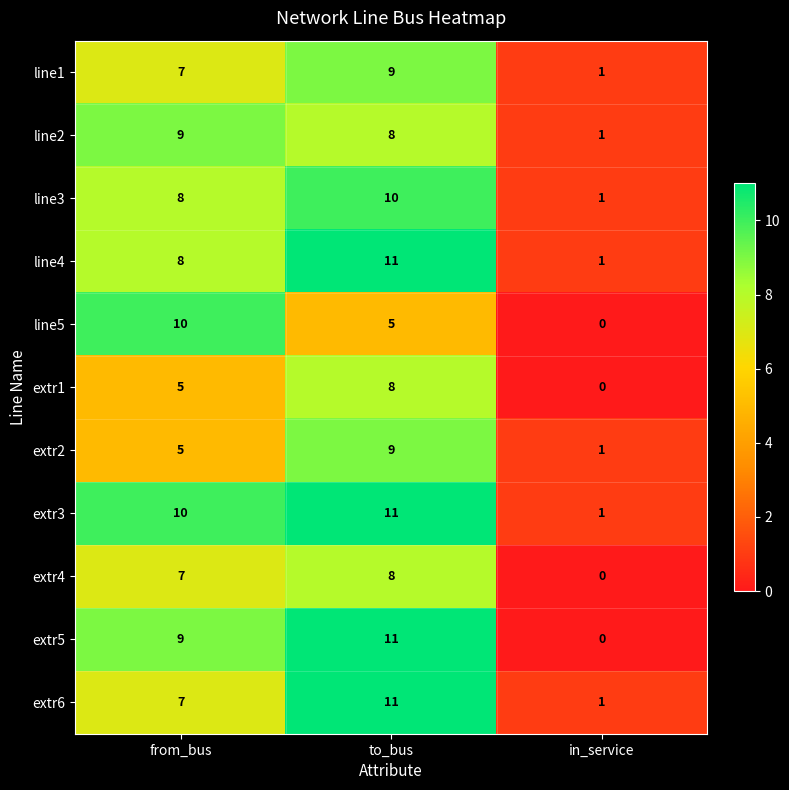

Count the number of categories in the chart.

3